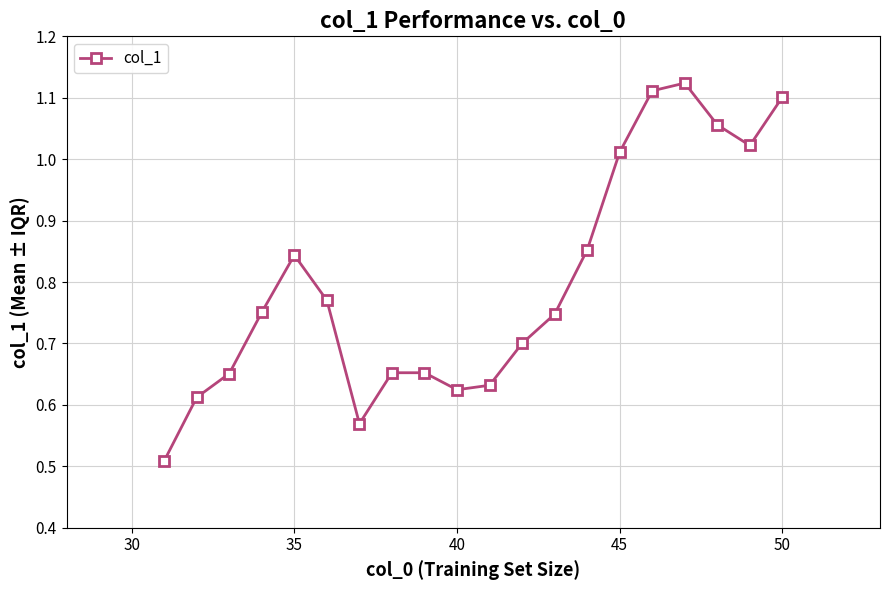

How many points are higher than both their immediate neighbors (excluding endpoints)?

3